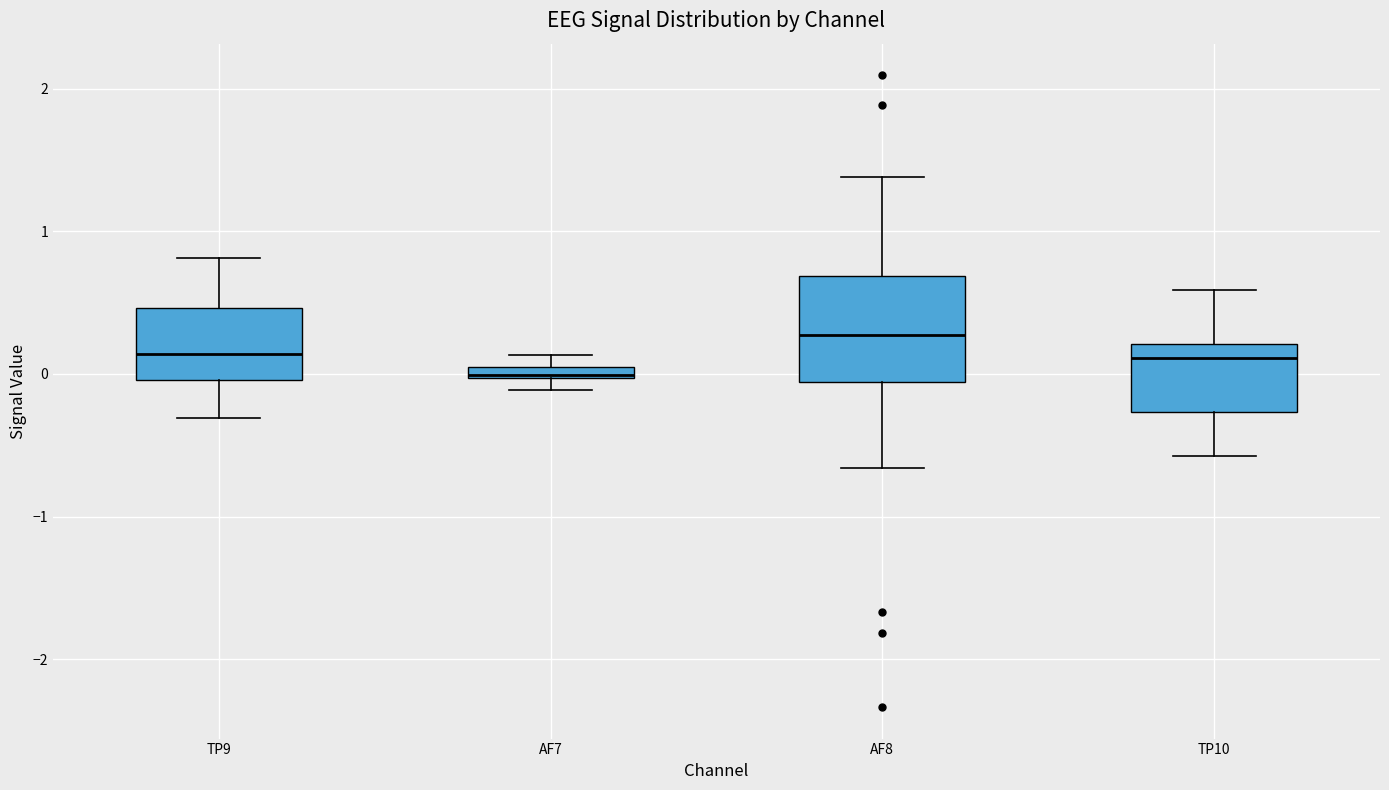

Where is the upper edge of the box for TP9 on the y-axis? The values are not printed on the chart, so give them approximately, as read against the axis.

0.5